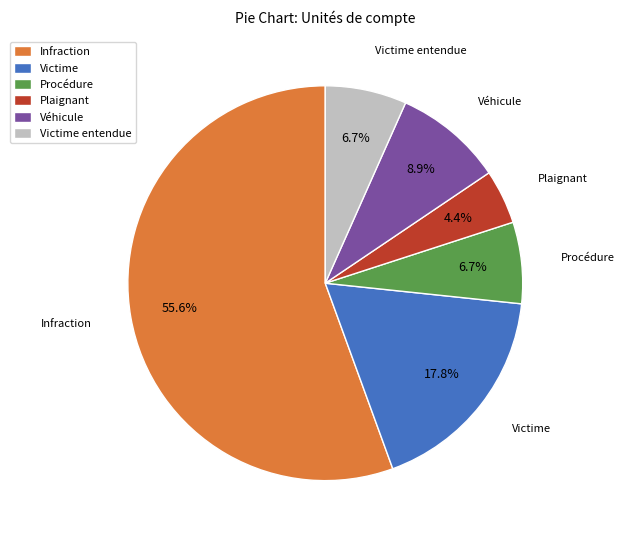

How much of the chart is everything except Victime entendue?

93.3%